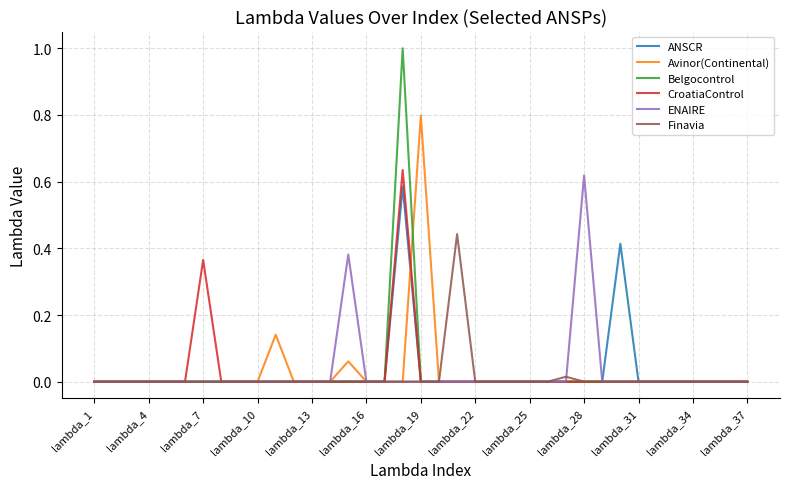

What is the highest value of the Belgocontrol series?

1.0